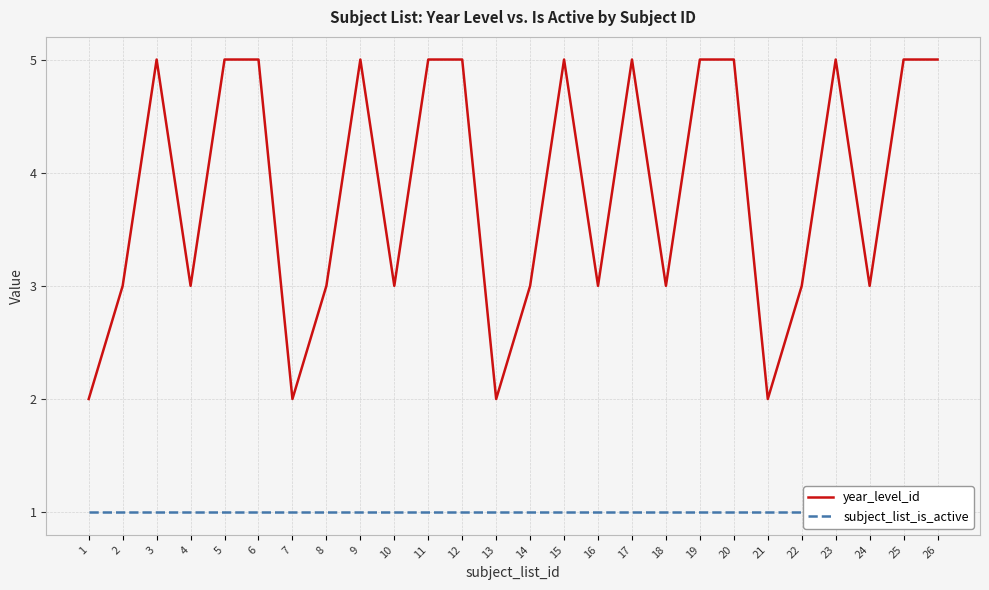

In year_level_id, how many points are higher than both neighbors (excluding endpoints)?

5